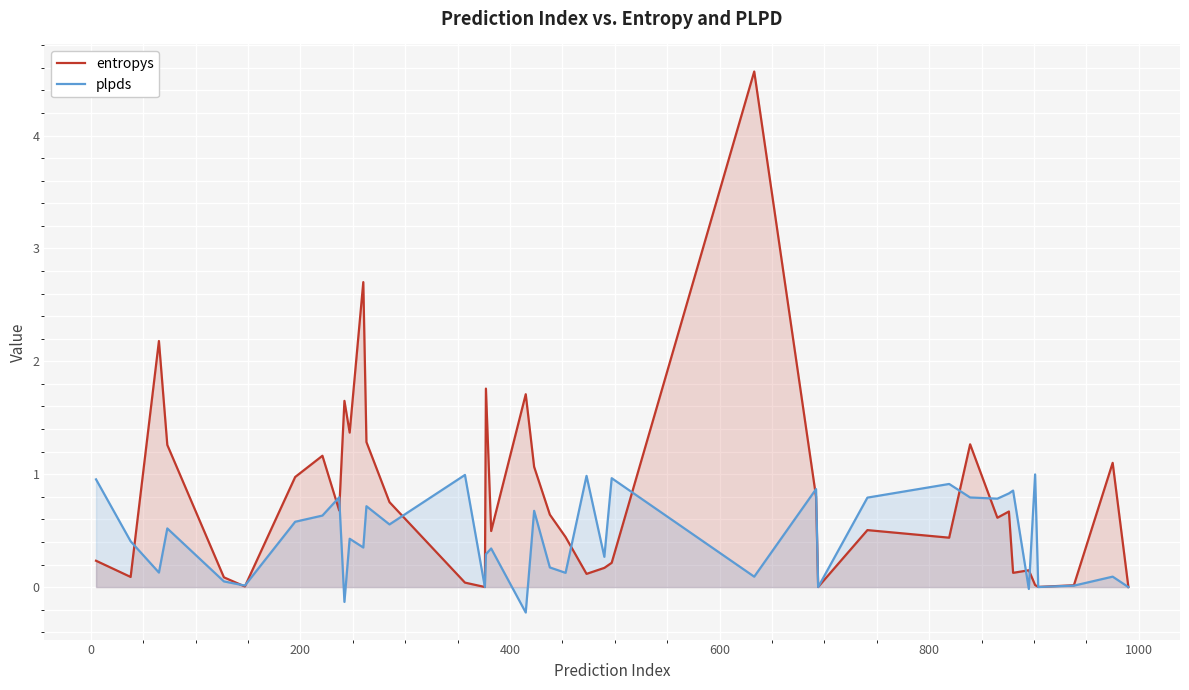

What is the maximum value for plpds?

1.0